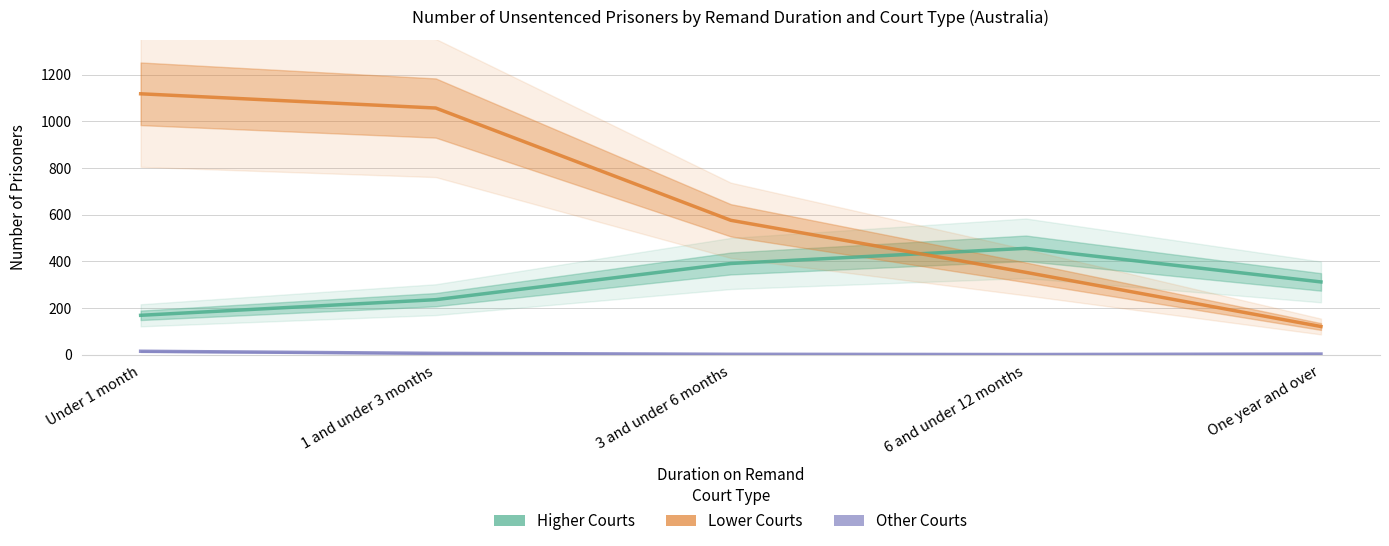

Is the value of Higher Courts at 6 and under 12 months greater than the value of Other Courts at One year and over?

Yes